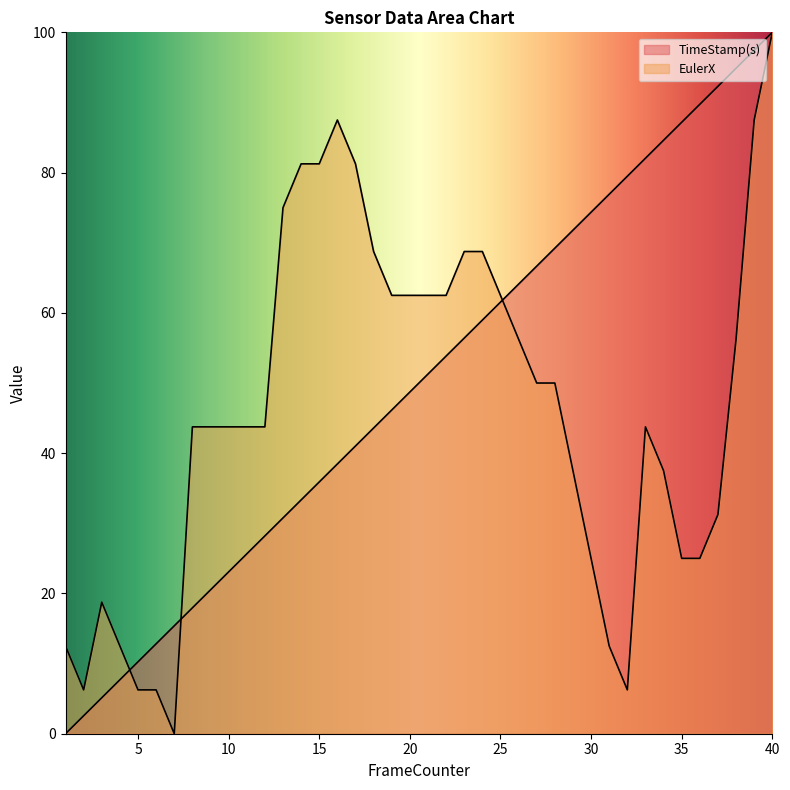

What is the maximum value shown in the chart?

100.0